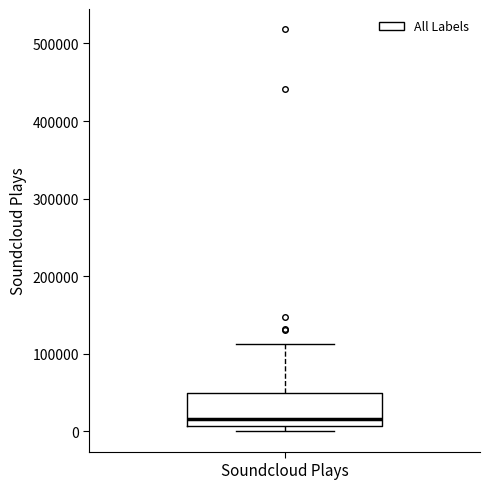

Read this box plot against the y-axis: the position of the median line, the range covered by the box, and the ends of both whiskers. The values are not printed on the chart, so give them approximately, as read against the axis.

median 20000, box 10000 to 50000, whiskers 0 to 110000